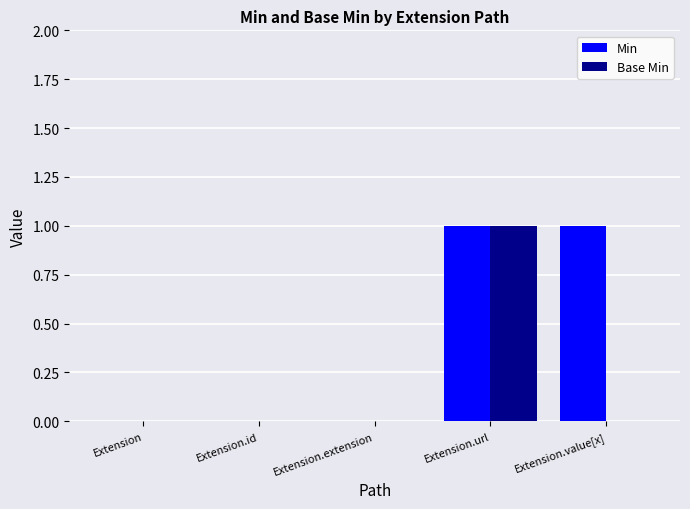

Reading left to right, list all the values displayed in this chart.

Min: Extension=0	Extension.id=0	Extension.extension=0	Extension.url=1	Extension.value[x]=1
Base Min: Extension=0	Extension.id=0	Extension.extension=0	Extension.url=1	Extension.value[x]=0